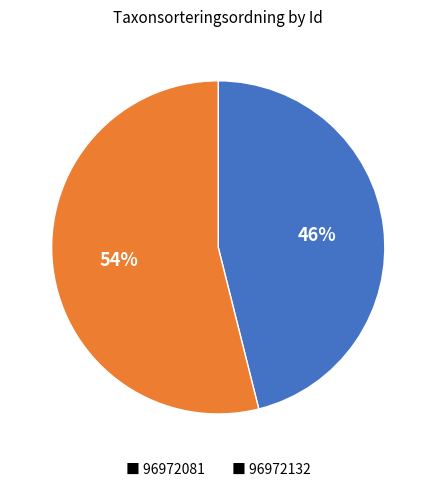

Does any single category account for the majority?

Yes